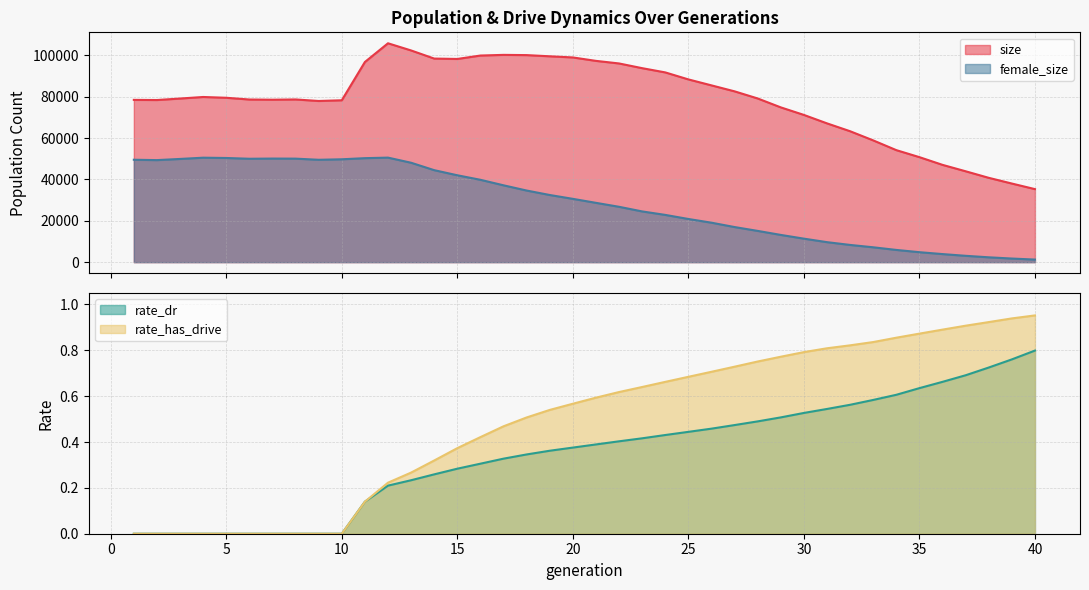

Is the value of rate_has_drive at 17 greater than the value of rate_dr at 16?

Yes